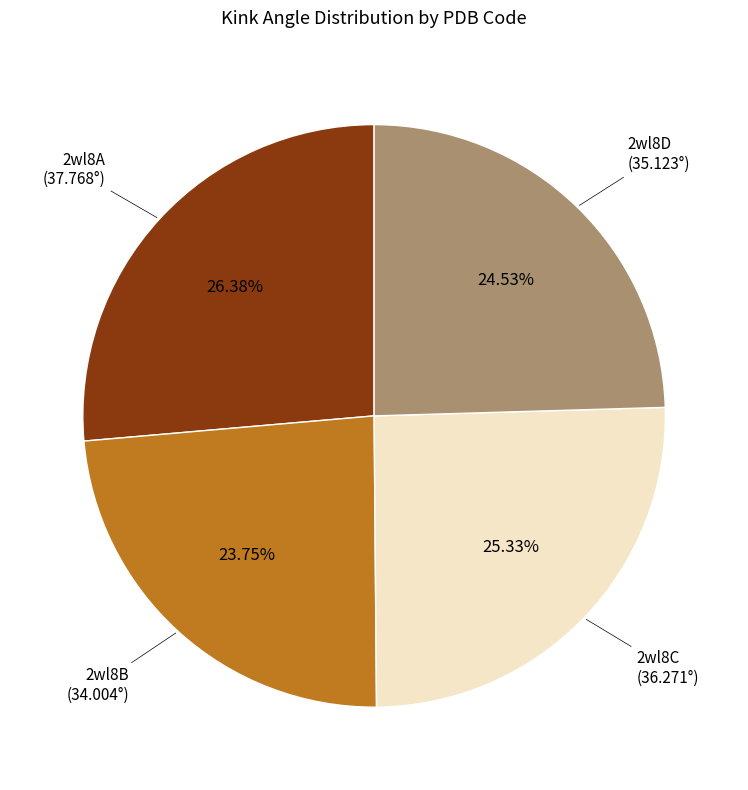

Does any single category account for the majority?

No